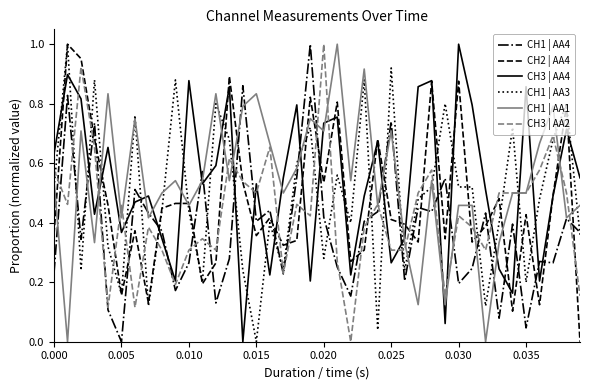

True or false: CH1 | AA1 and CH2 | AA4 intersect in this chart.

True